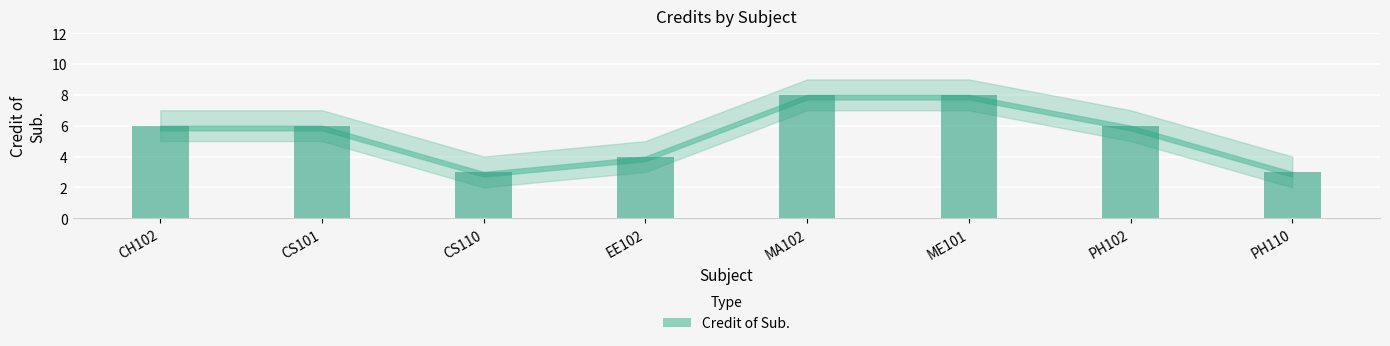

Reading left to right, list all the values displayed in this chart.

6	6	3	4	8	8	6	3